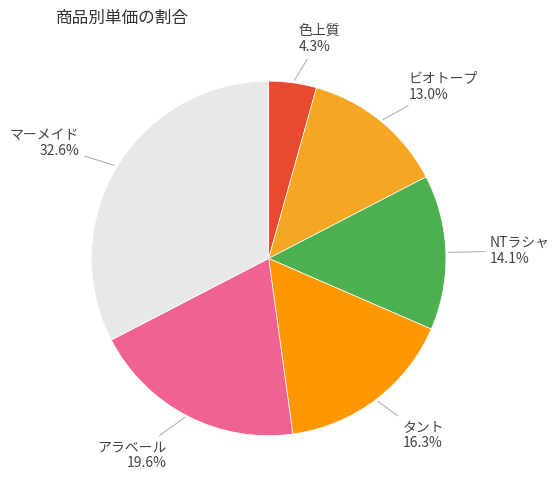

What is the smallest slice in the pie chart?

色上質